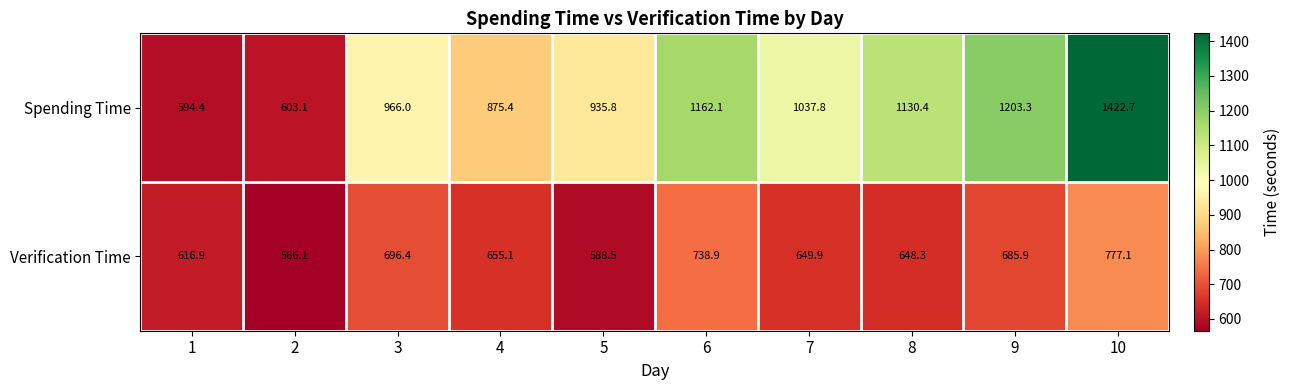

What is the total value across all series at 10?

2199.8